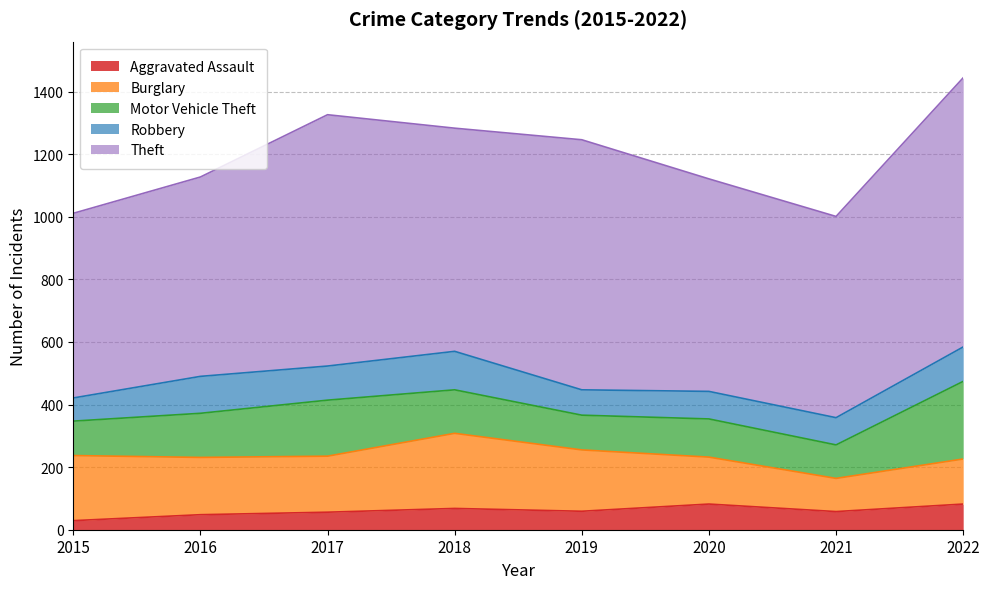

What value does the Motor Vehicle Theft series have at 2020, to the nearest 5?

120